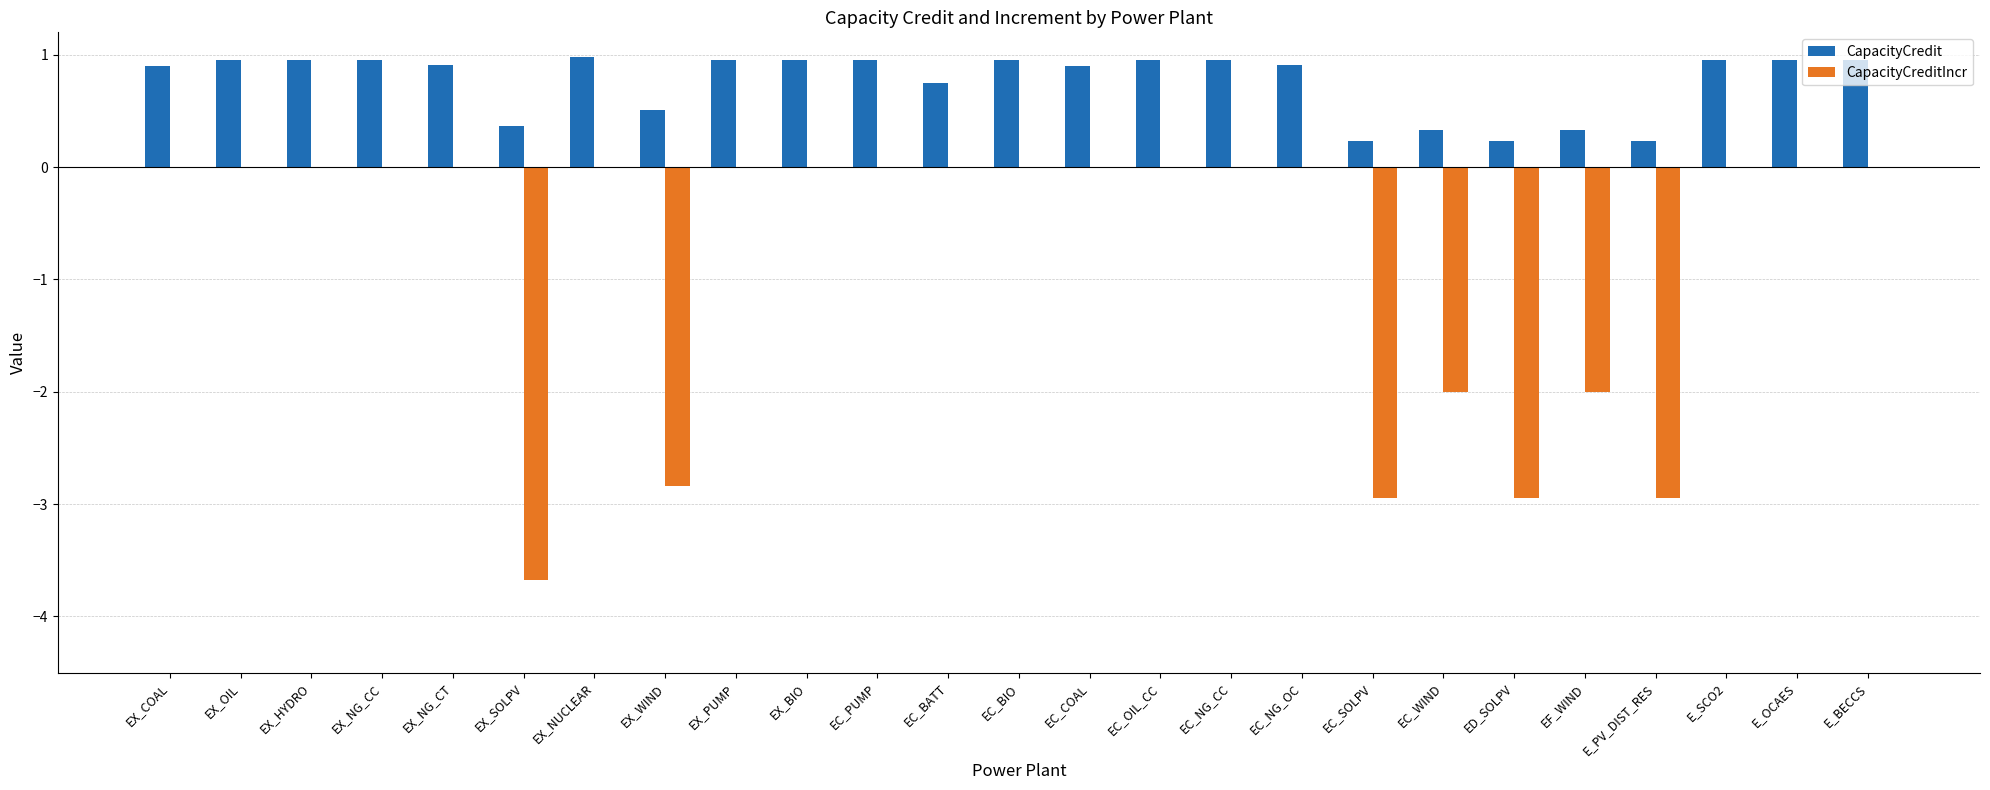

What is the maximum value for CapacityCredit?

1.0